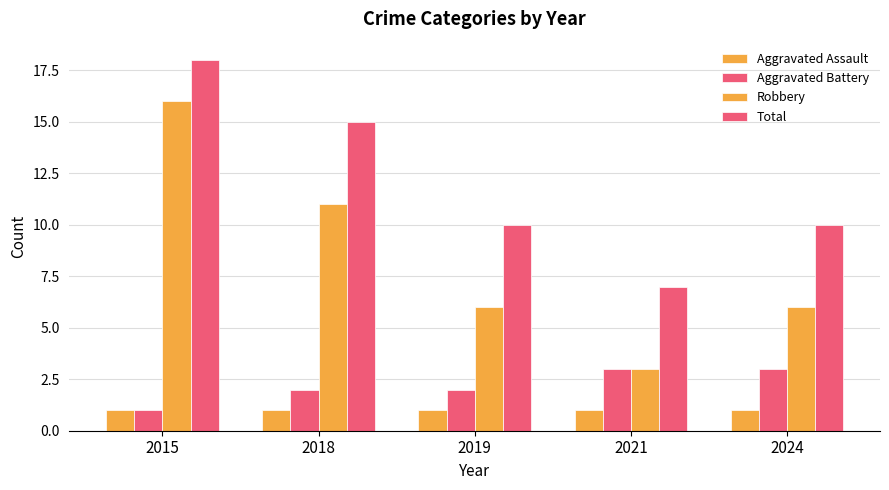

How many groups of bars are there?

5